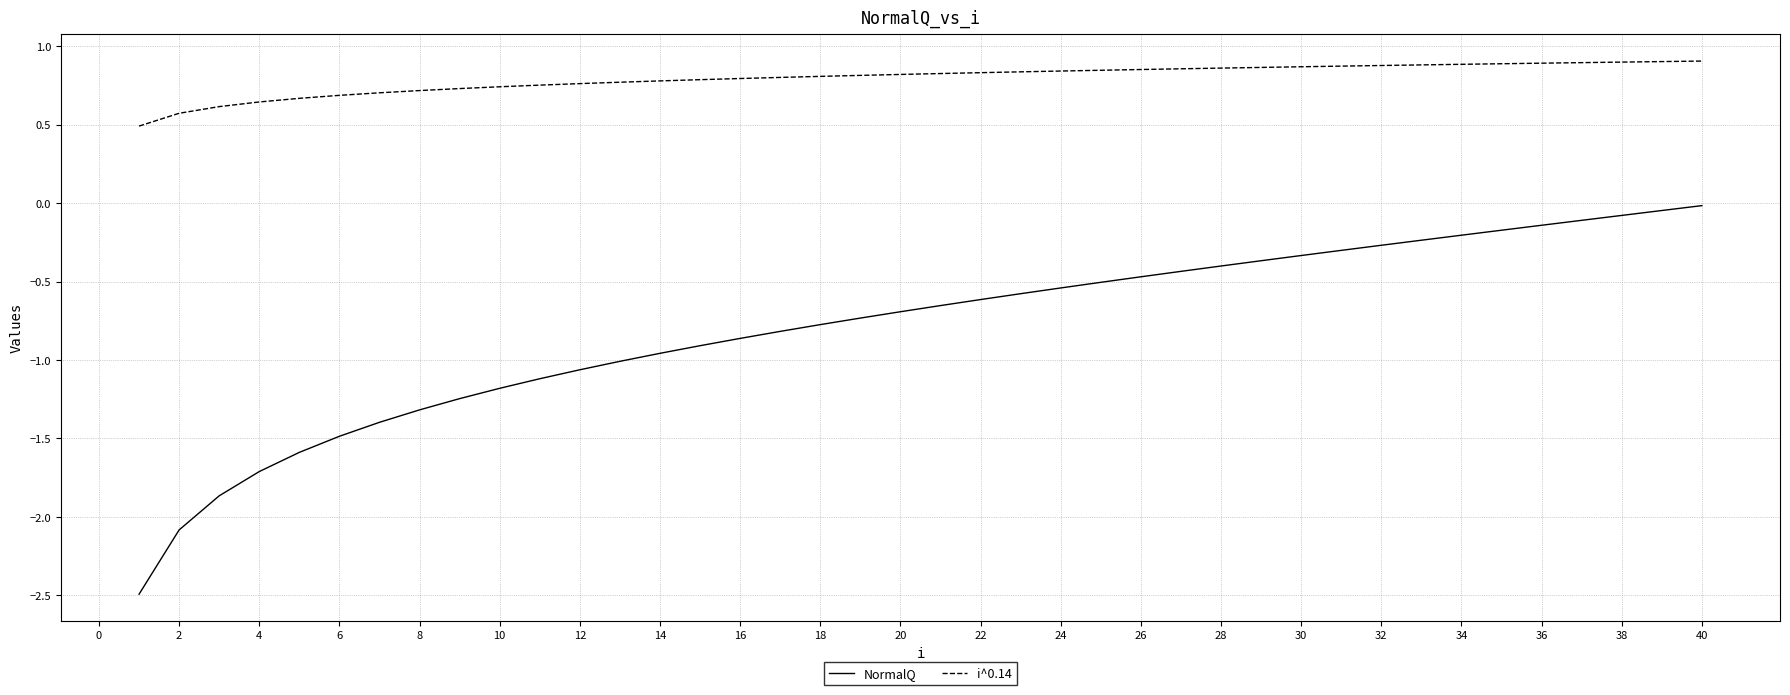

What are all the series names shown in the legend?

NormalQ, i^0.14